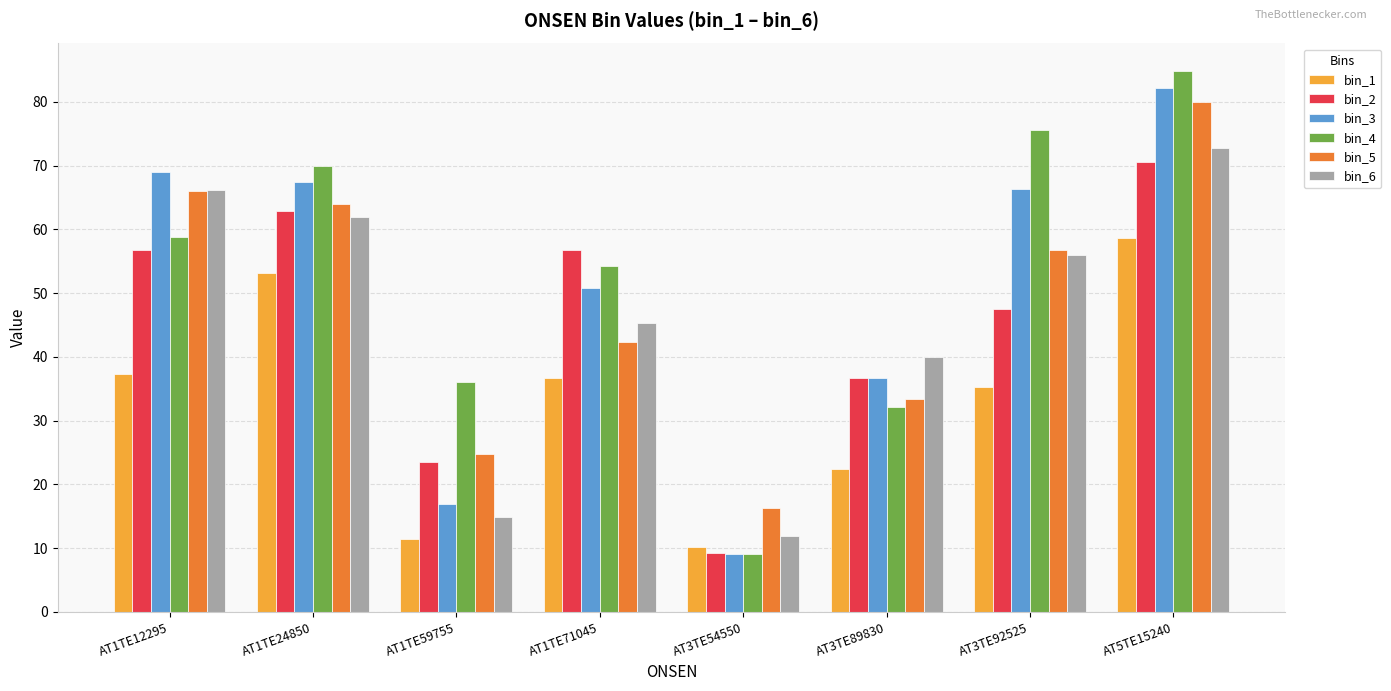

What is the sum of the bin_3 values at AT3TE54550 and AT5TE15240?

91.3